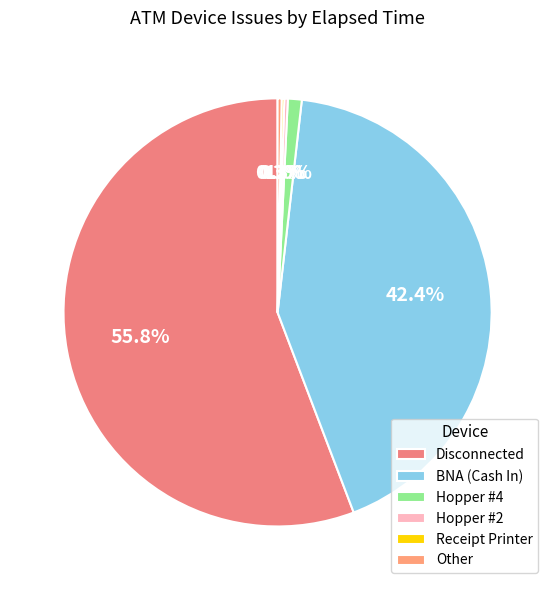

To the nearest percent, what is the difference between the largest and smallest slice percentages?

56%